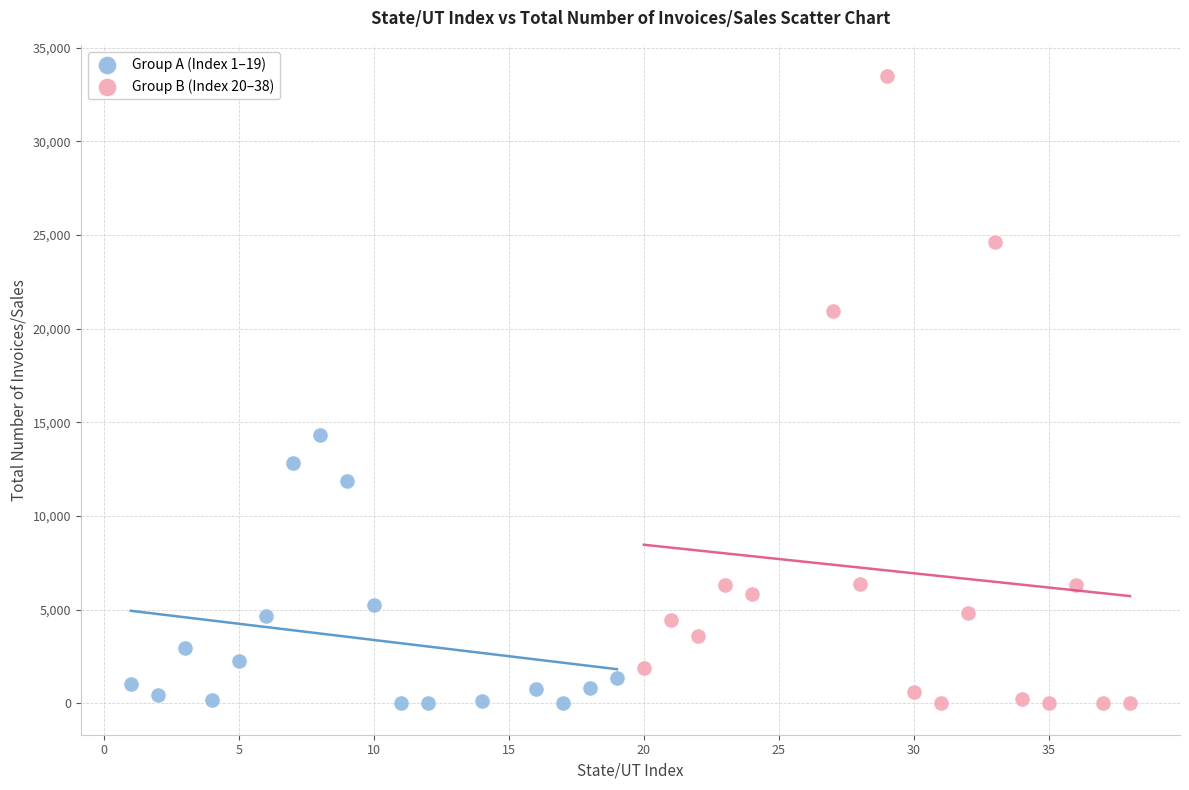

Which series reaches the maximum Y coordinate?

Group B (Index 20–38)